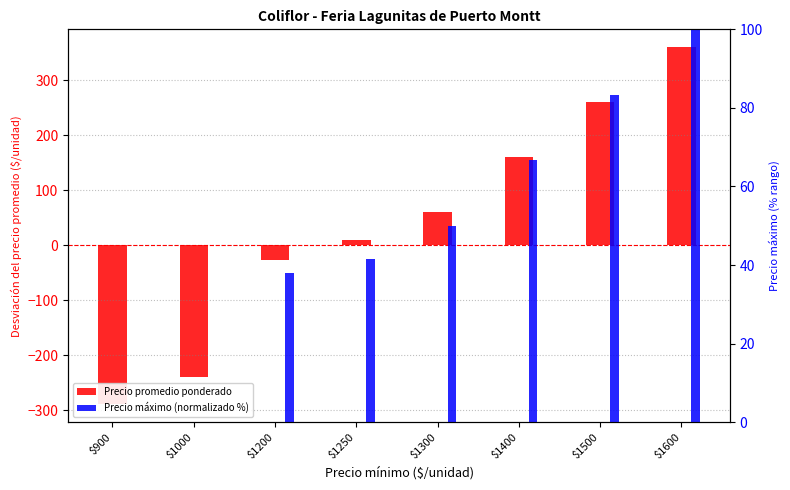

What is the approximate value of Precio promedio ponderado at $1400?

160.5